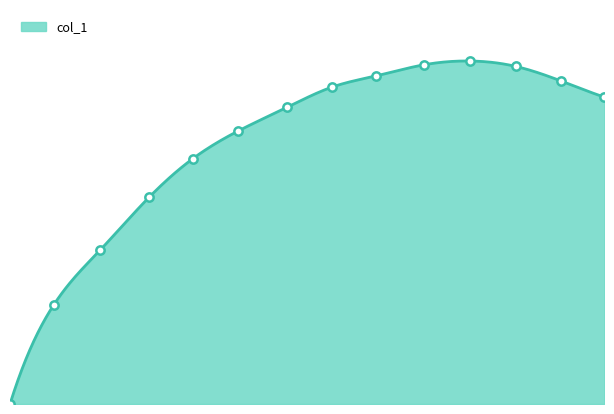

How many series are shown in this chart?

1